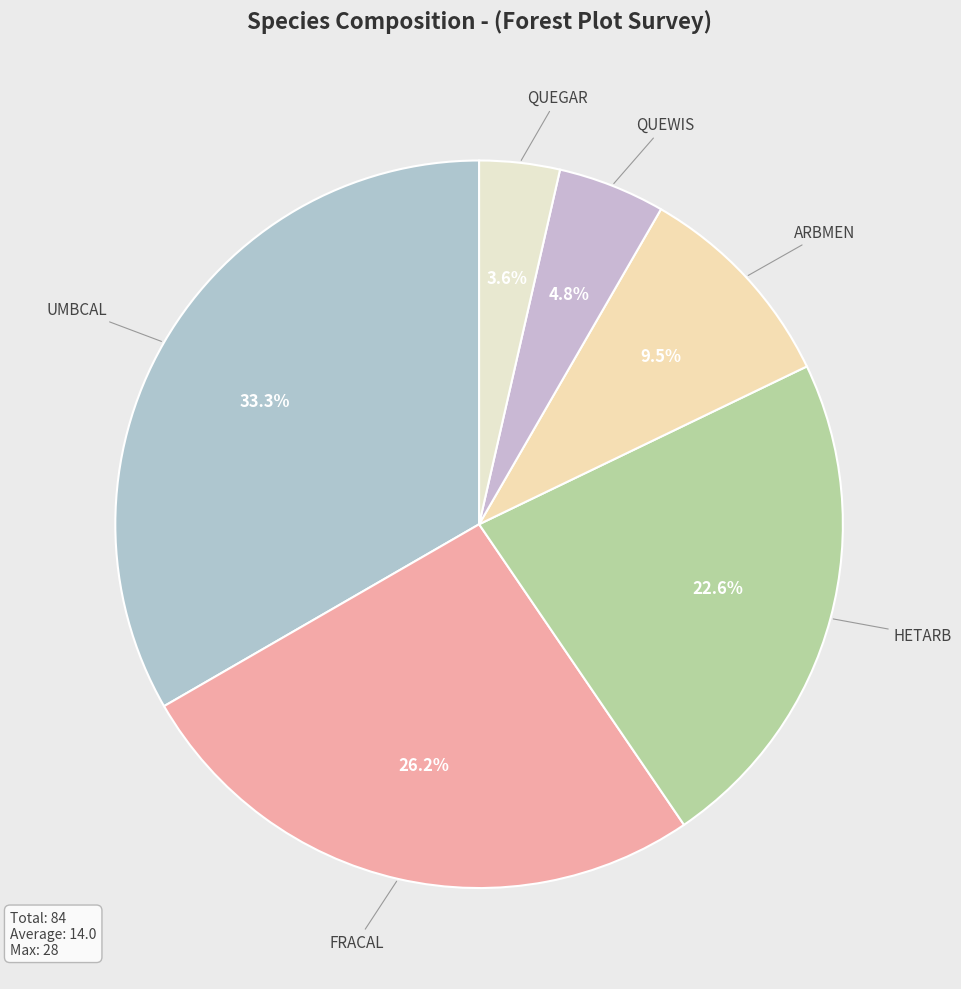

Between QUEGAR and UMBCAL, which is larger?

UMBCAL